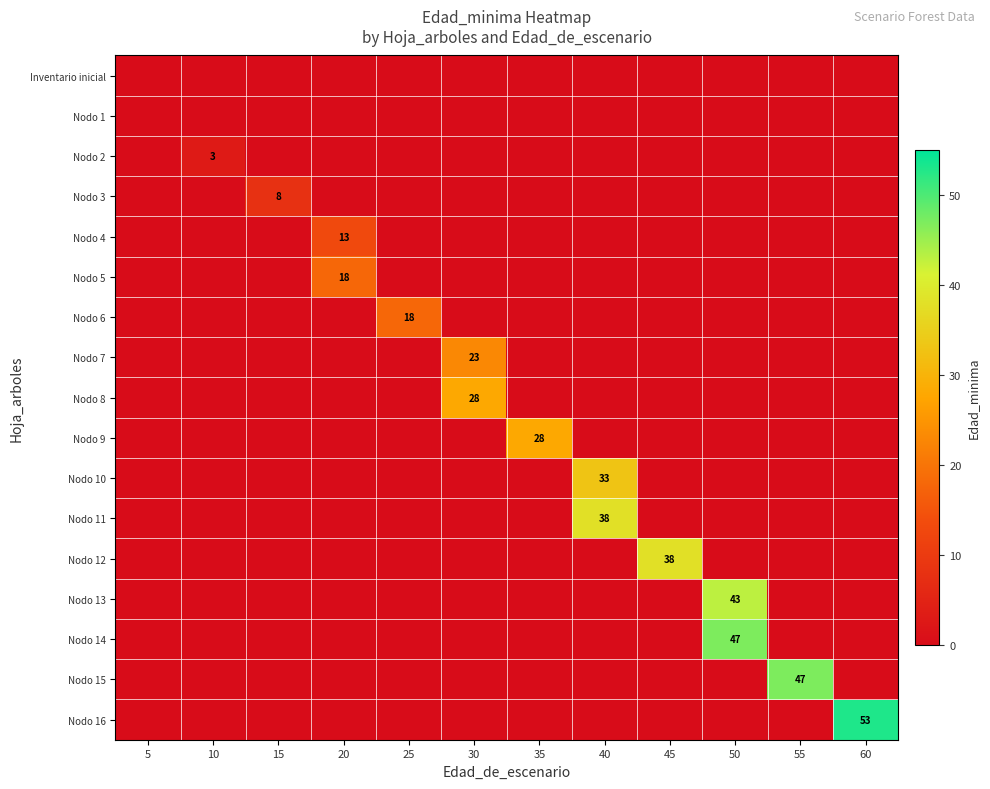

The value of Nodo 15 at 55 is 62. True or false?

False